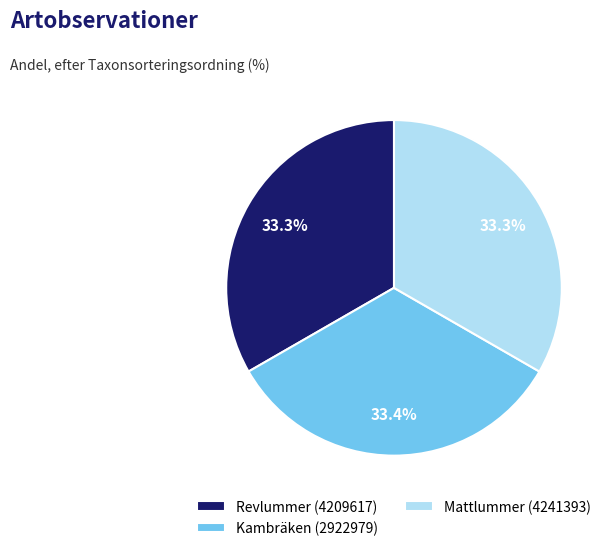

Is the sum of Revlummer (4209617) and Kambräken (2922979) greater than half?

Yes